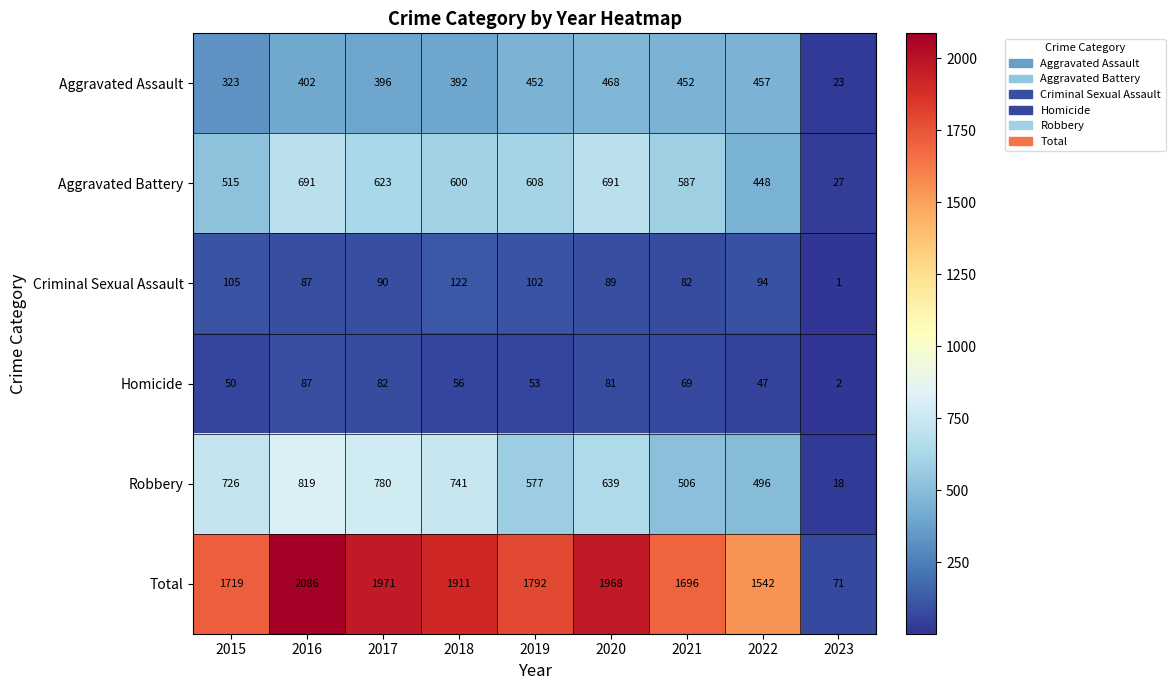

What is the sum of all Total values?

14756